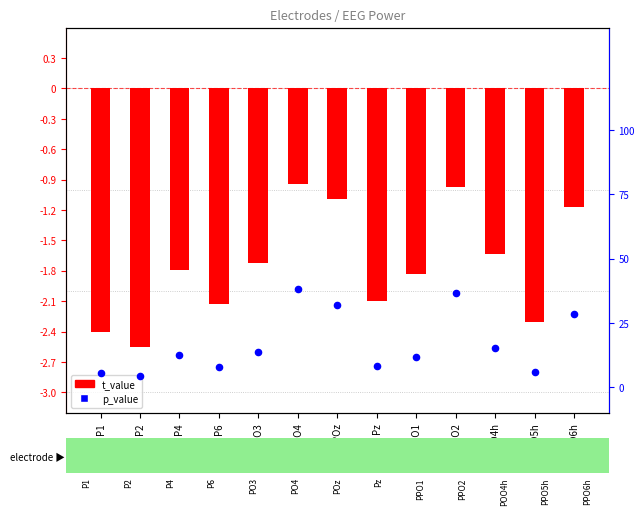

What is the total value across all series at P4?

-1.7